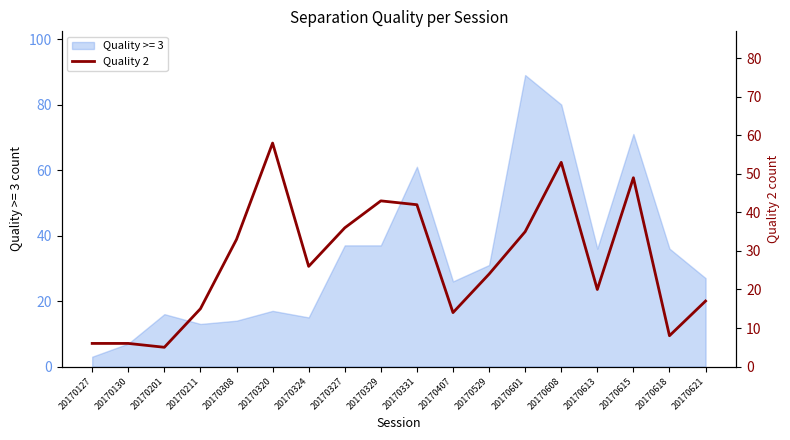

The Quality >= 3 series shows 14 at 20170308. True or false?

True